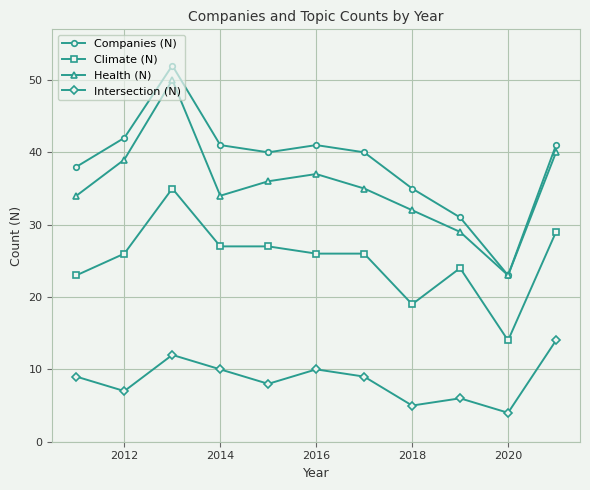

True or false: Climate (N) and Companies (N) intersect in this chart.

False